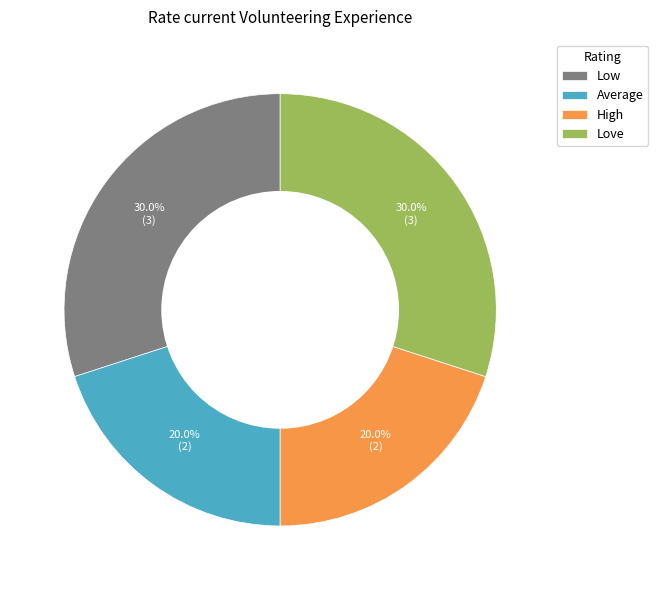

Which has a higher value, High or Low?

Low